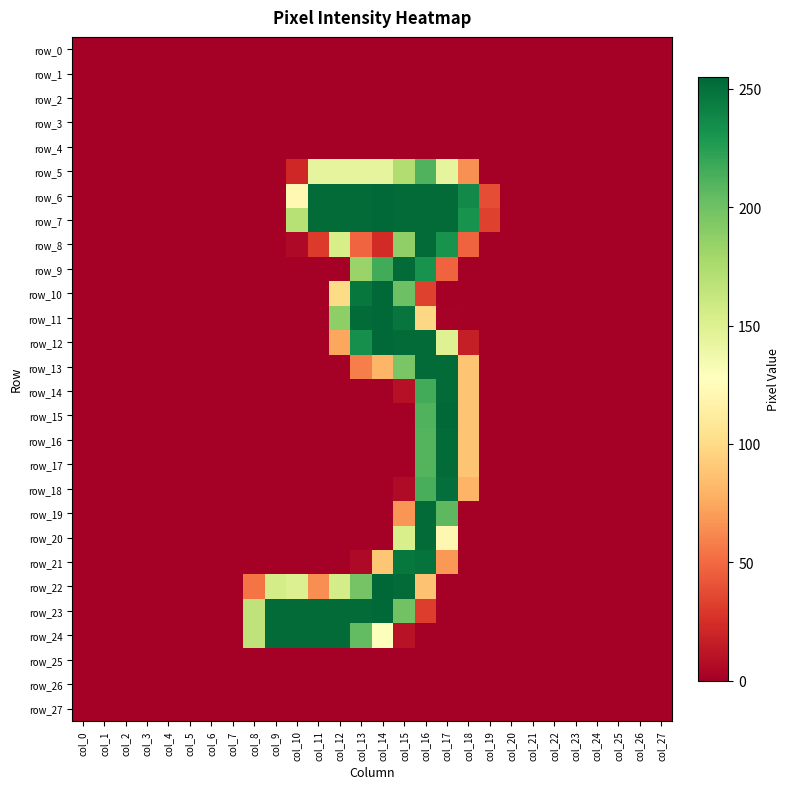

At how many categories does at least one series exceed 75?

11